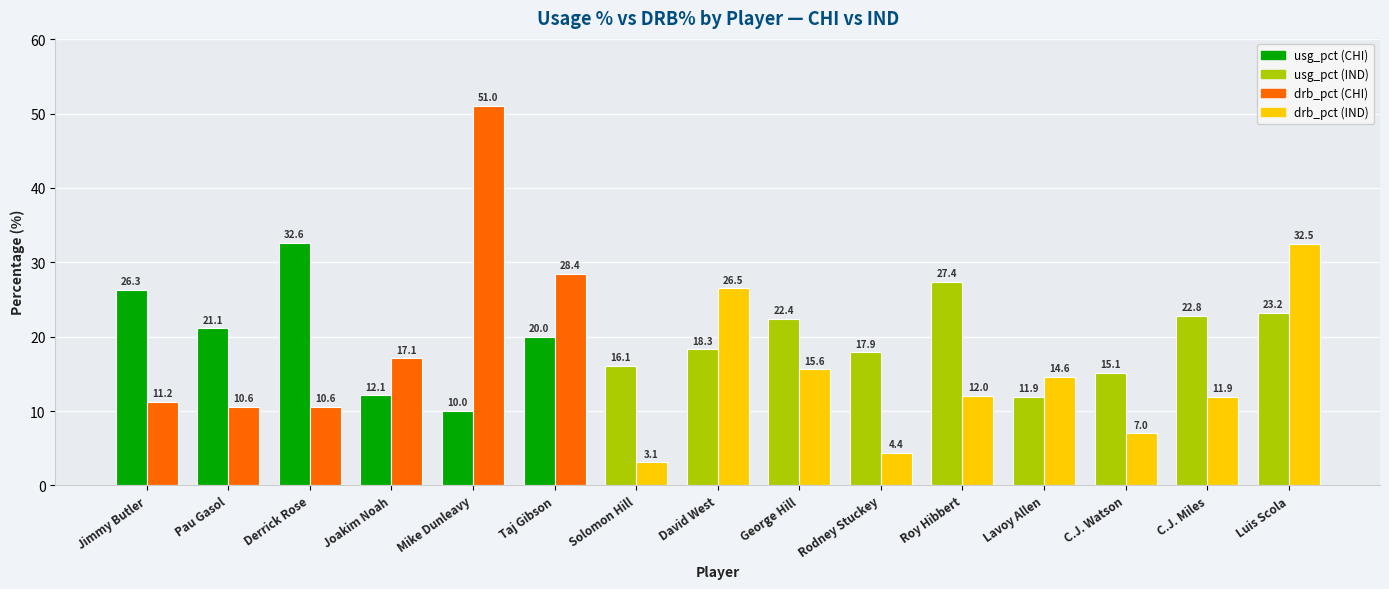

What is the smallest value displayed?

3.1